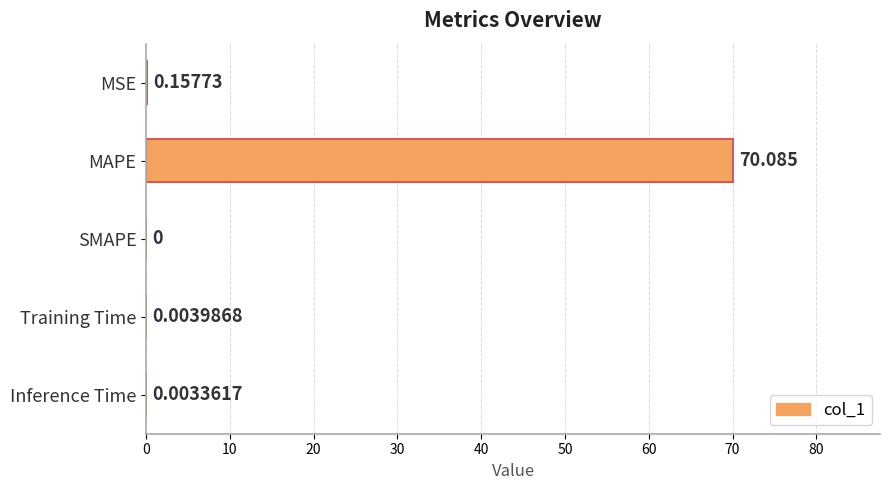

Which has a higher value, Inference Time or MSE?

MSE